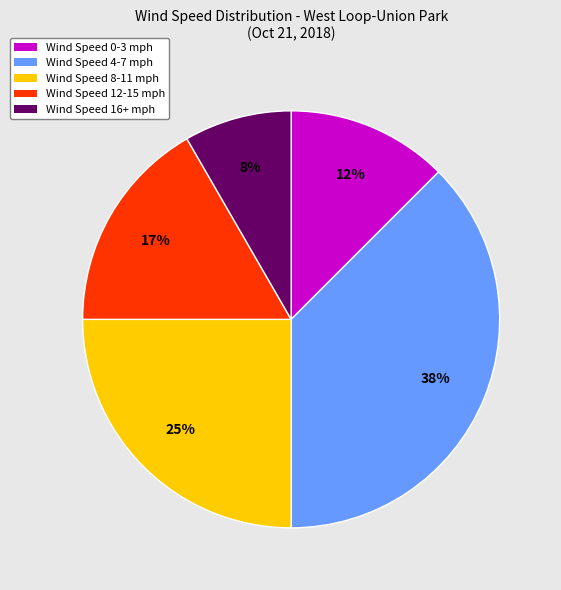

To the nearest percent, what is the combined percentage of Wind Speed 4-7 mph and Wind Speed 16+ mph?

46%